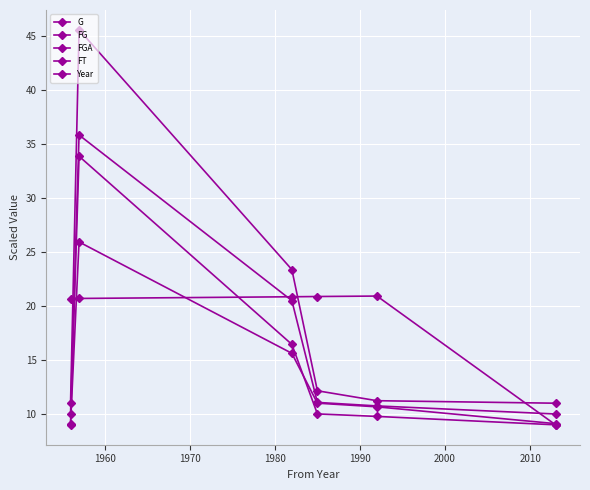

How many data points does each series have?

6